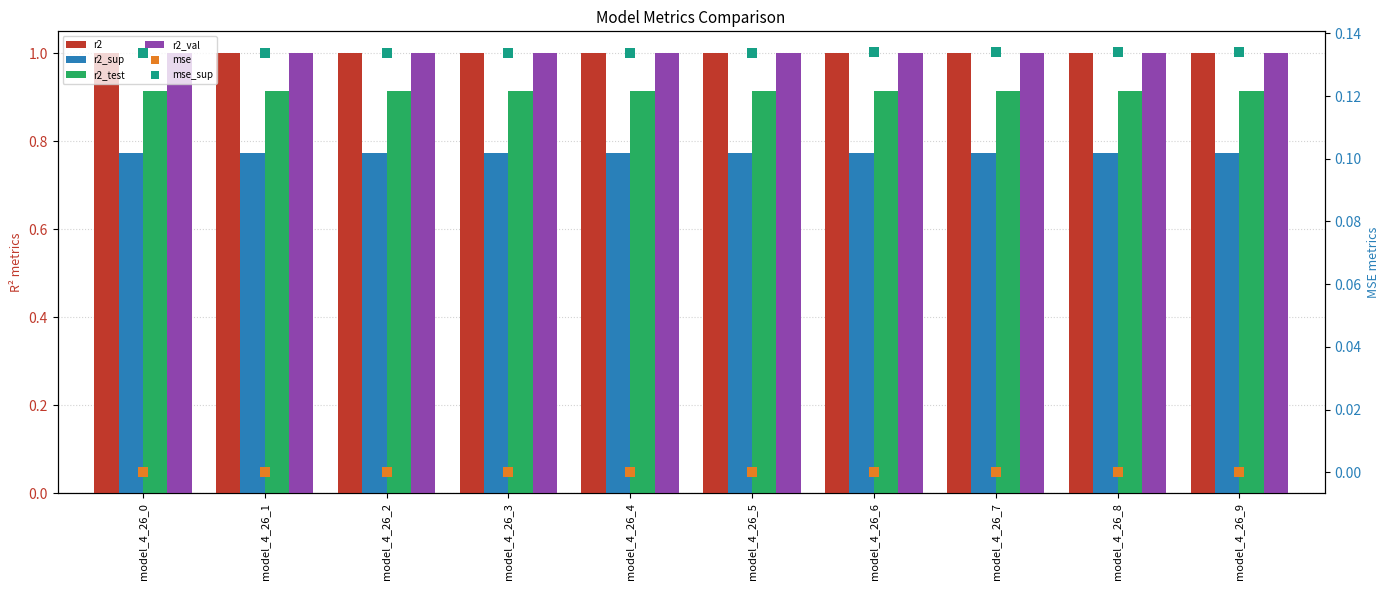

Which series contains the lowest Y value?

mse